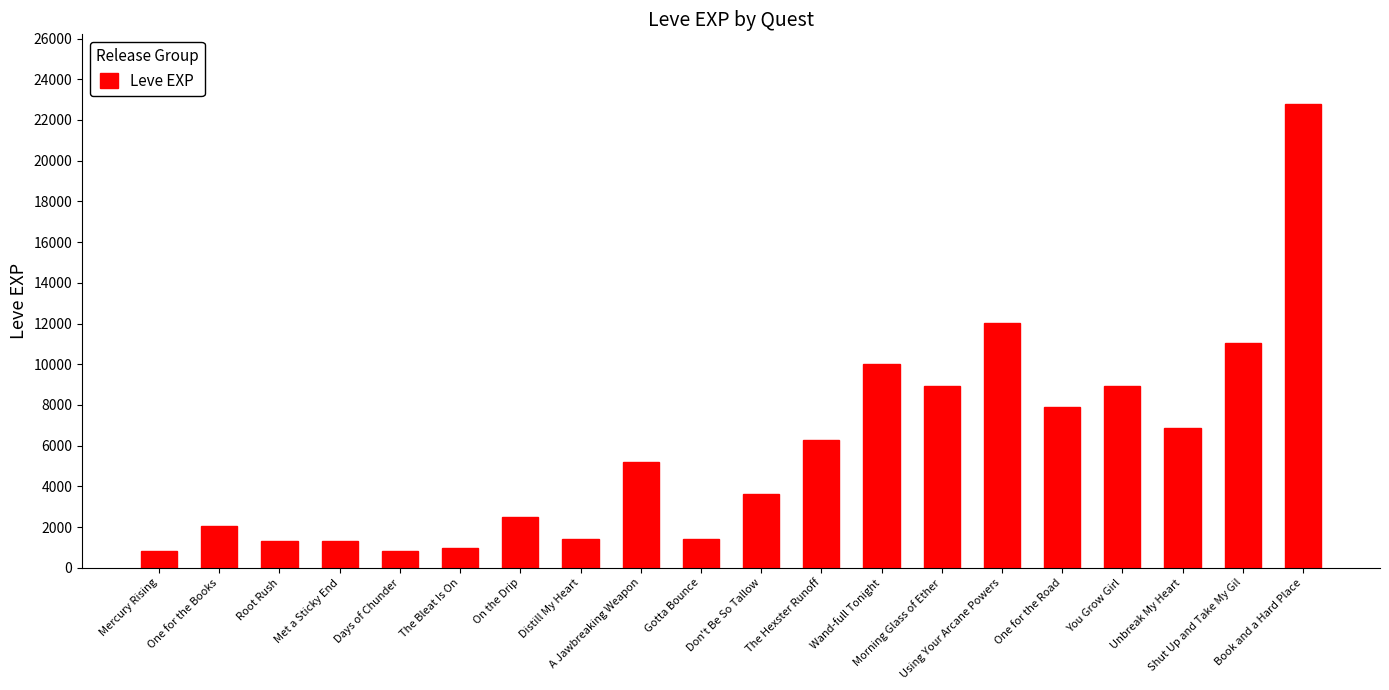

What is the ratio of the value at Don't Be So Tallow to the value at One for the Road?

0.5